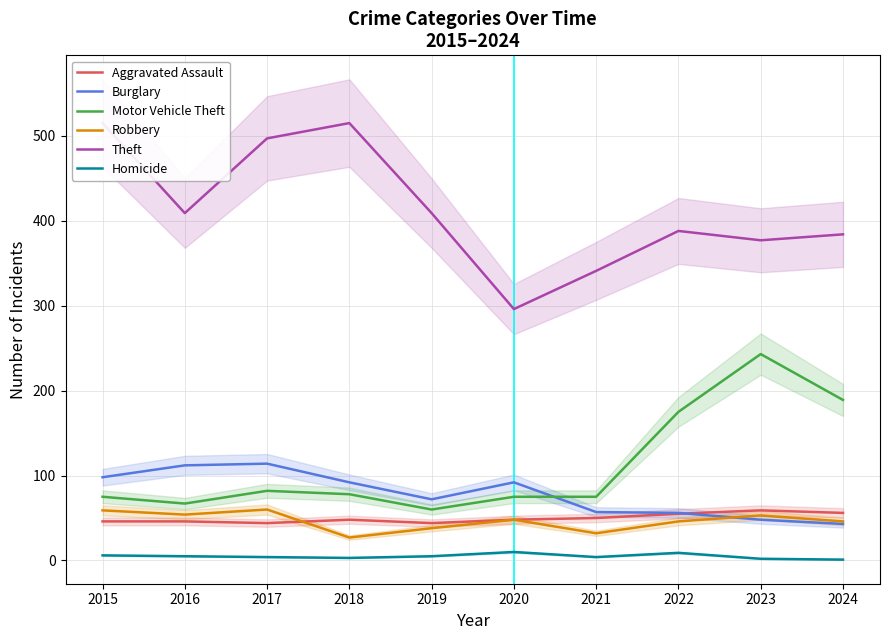

At which label does Theft reach its peak?

2015